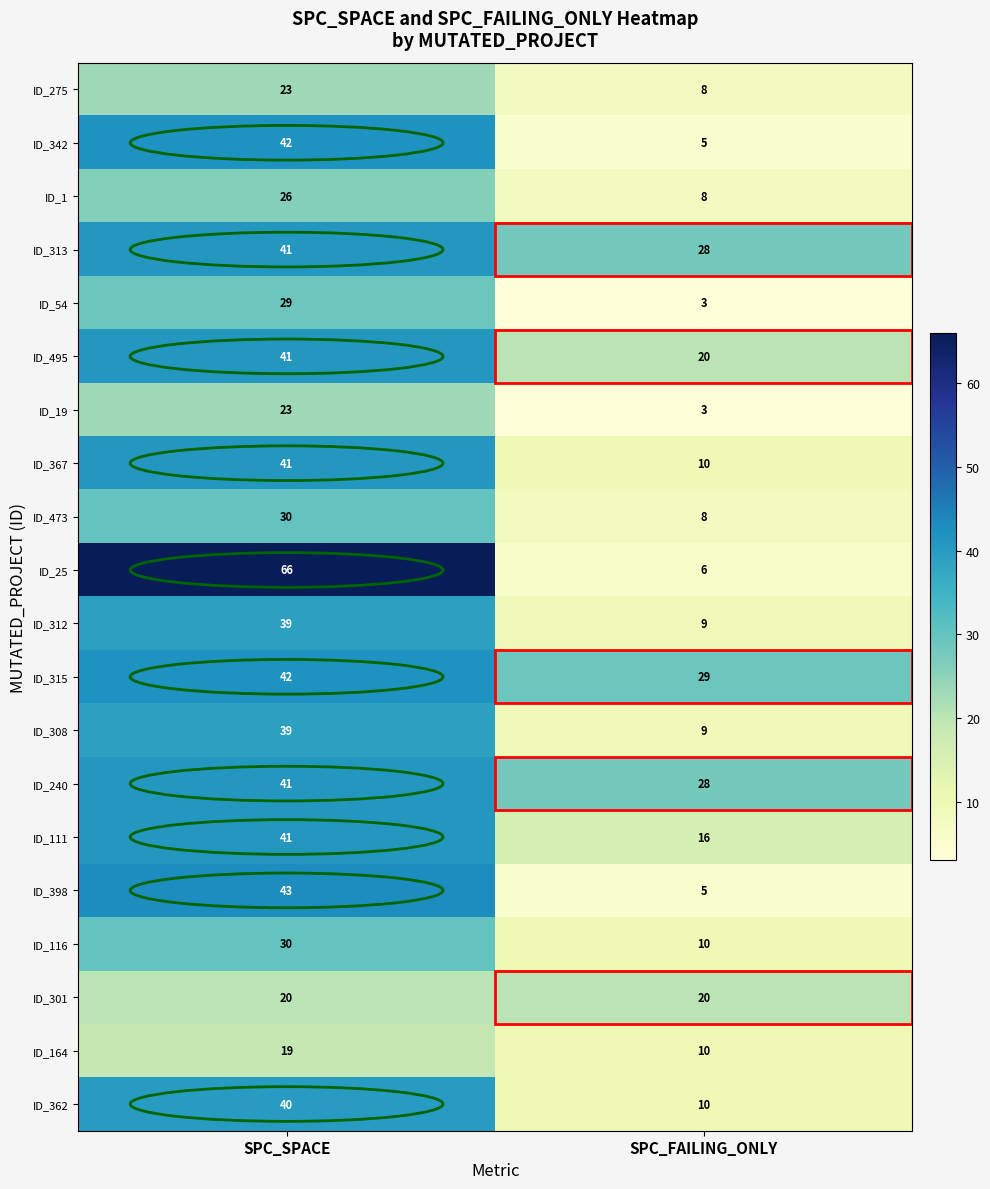

What is the approximate value of ID_398 at SPC_SPACE?

43